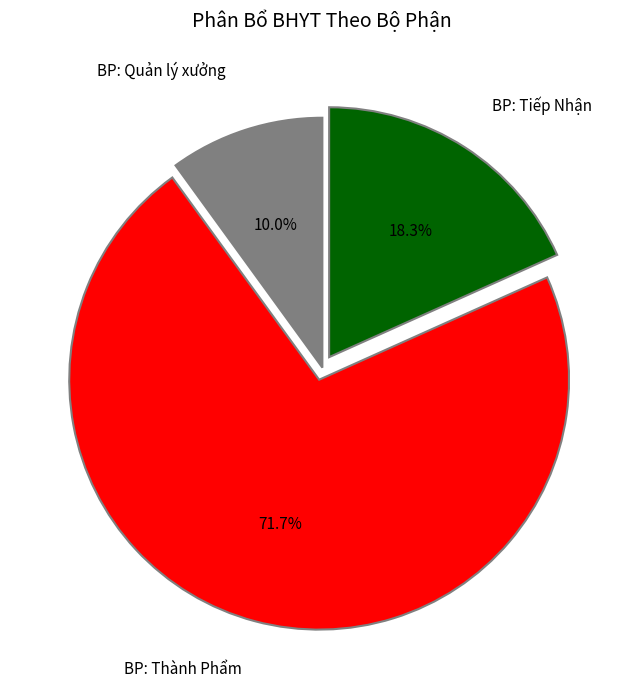

Does any single category account for the majority?

Yes